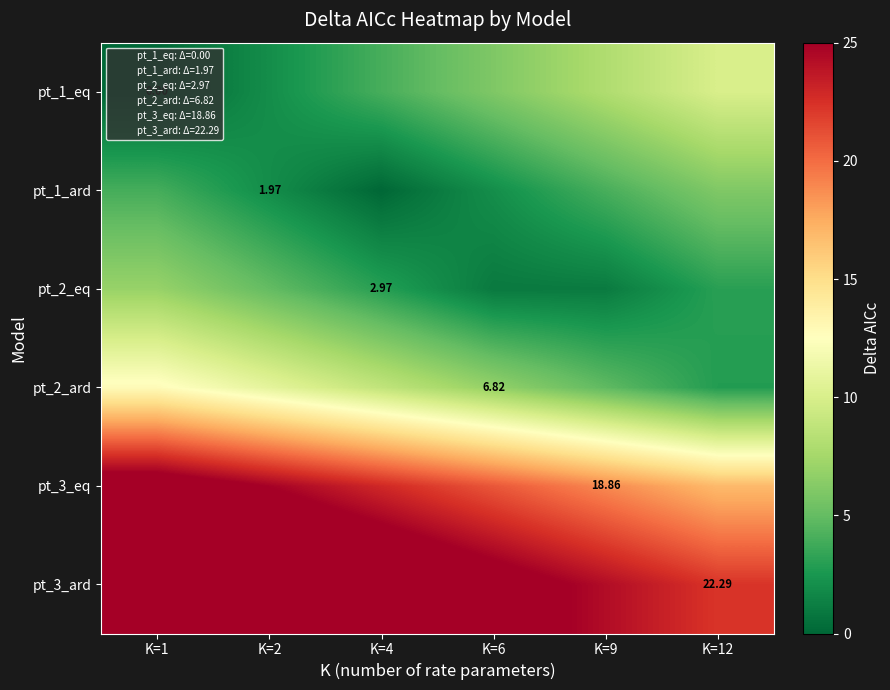

Between K=9 and K=4, which is larger?

K=9